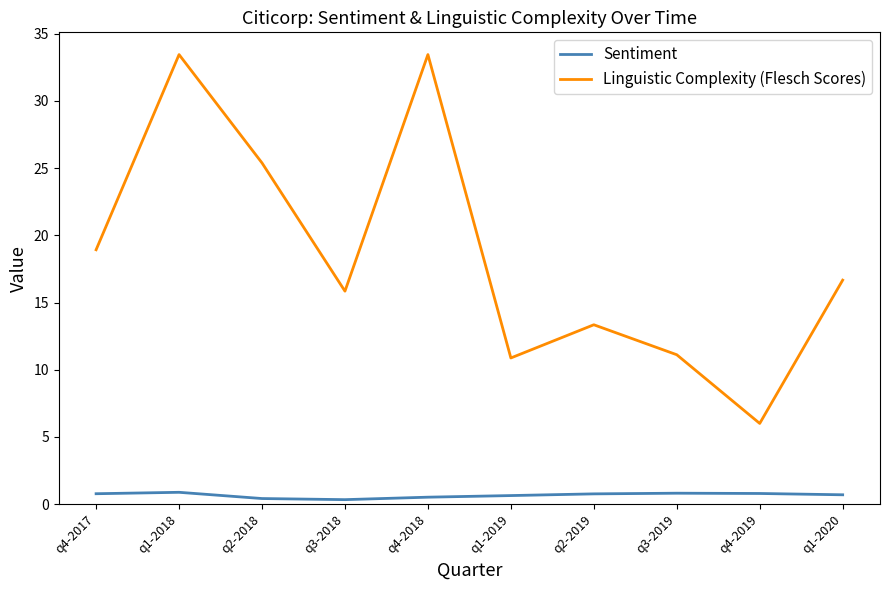

Where does the Linguistic Complexity (Flesch Scores) series first go above 16?

q4-2017